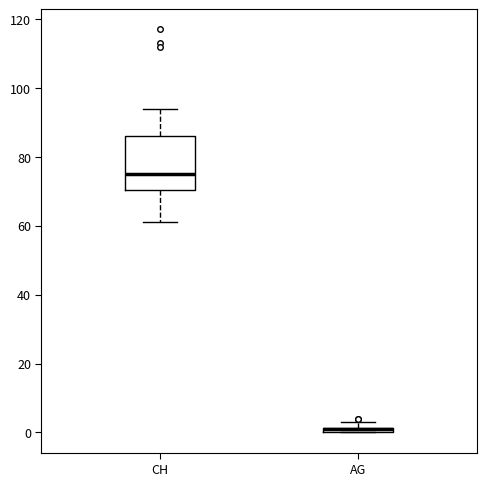

Where is the lower edge of the box for AG on the y-axis? The values are not printed on the chart, so give them approximately, as read against the axis.

0